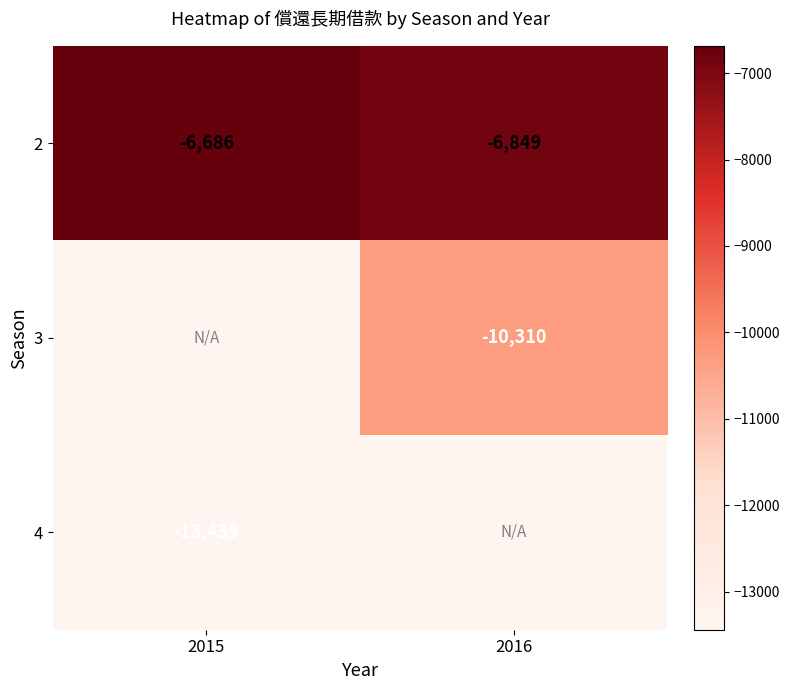

At how many categories does at least one series exceed -13434?

2